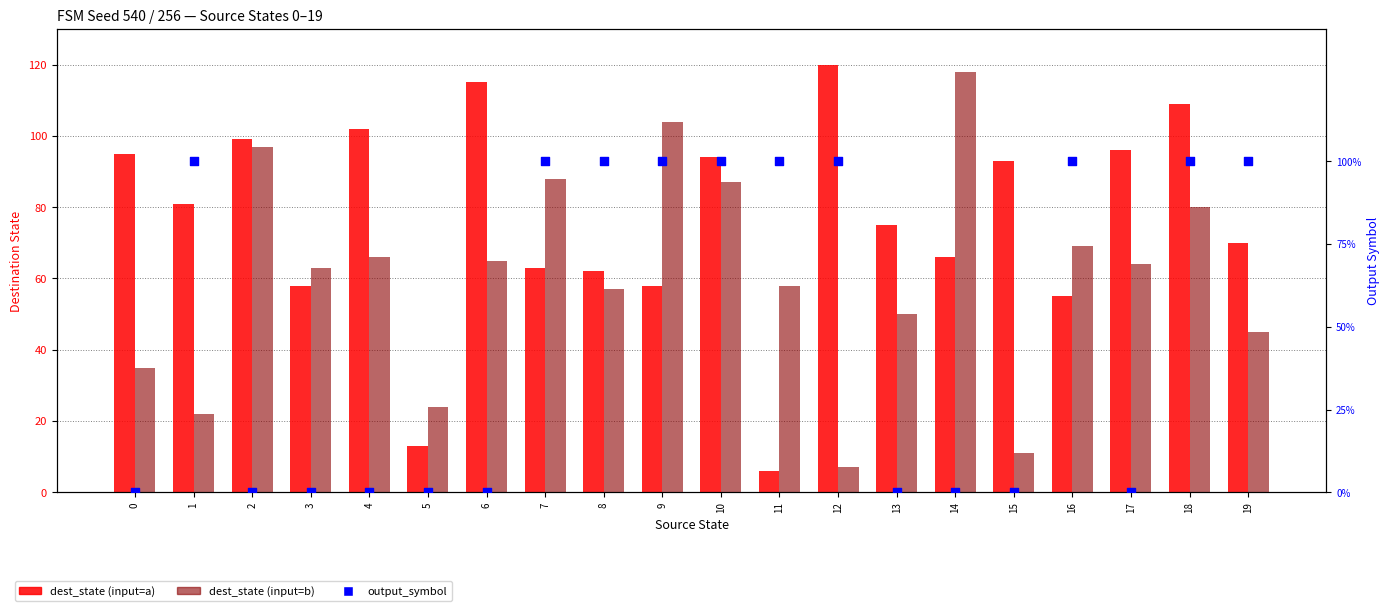

Which series has the widest spread of Y values?

dest_state (input=a)